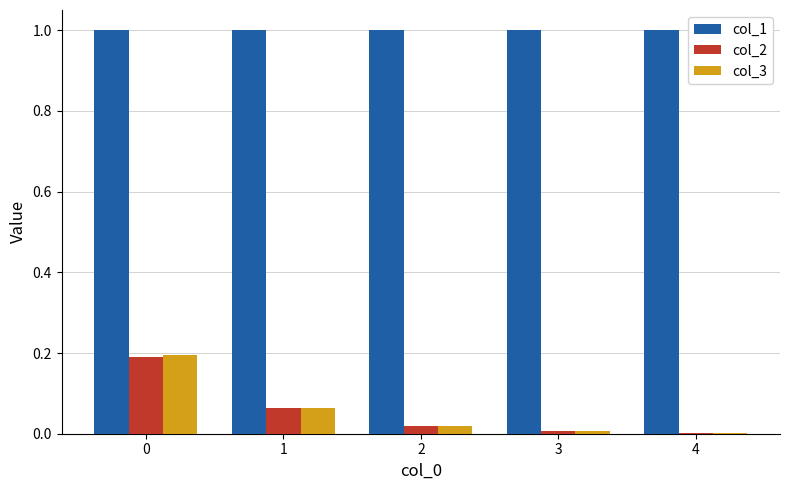

Is the value of col_3 at 3 greater than the value of col_1 at 2?

No